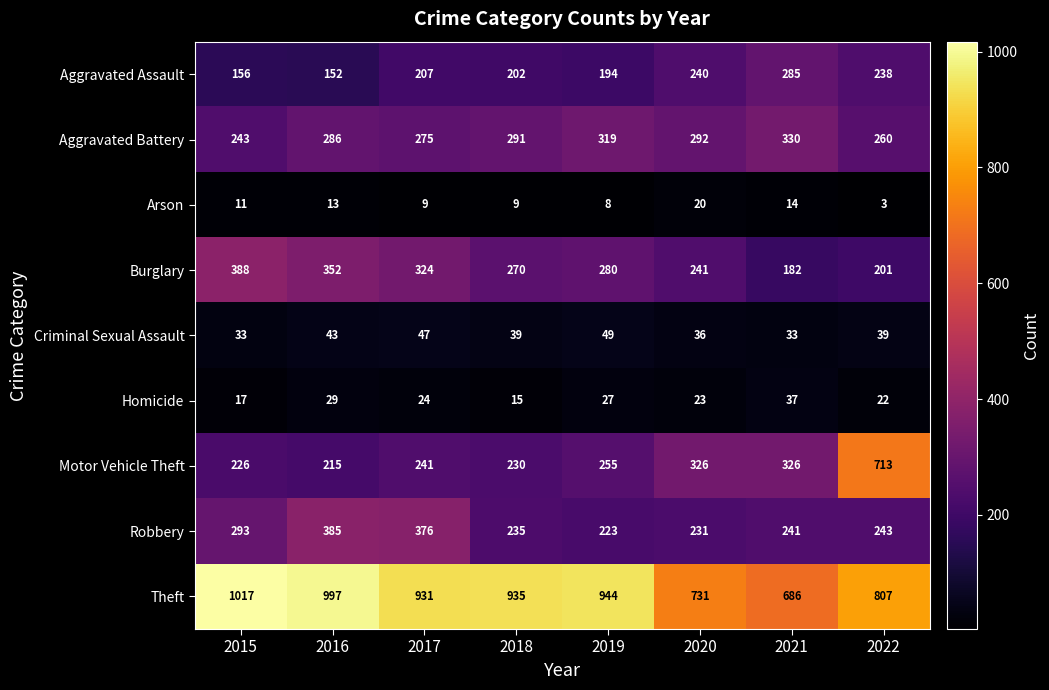

Count the number of categories in the chart.

8